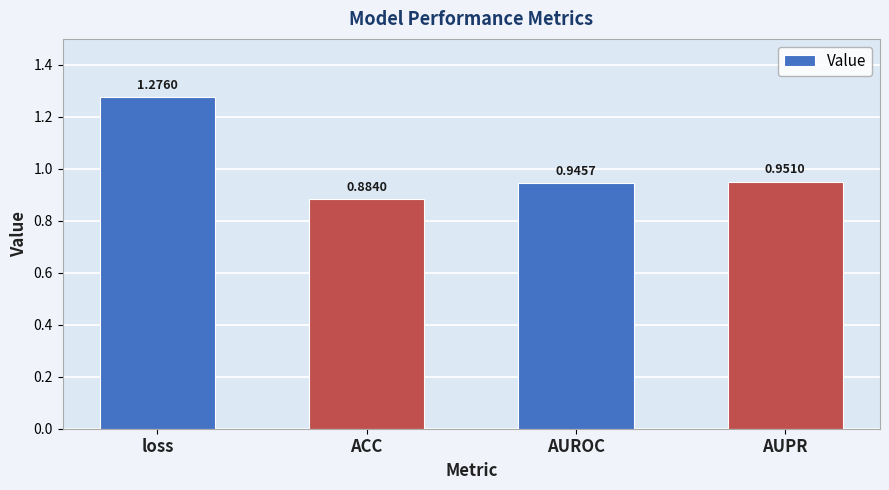

List the labels in order of value, largest first.

loss, AUPR, AUROC, ACC